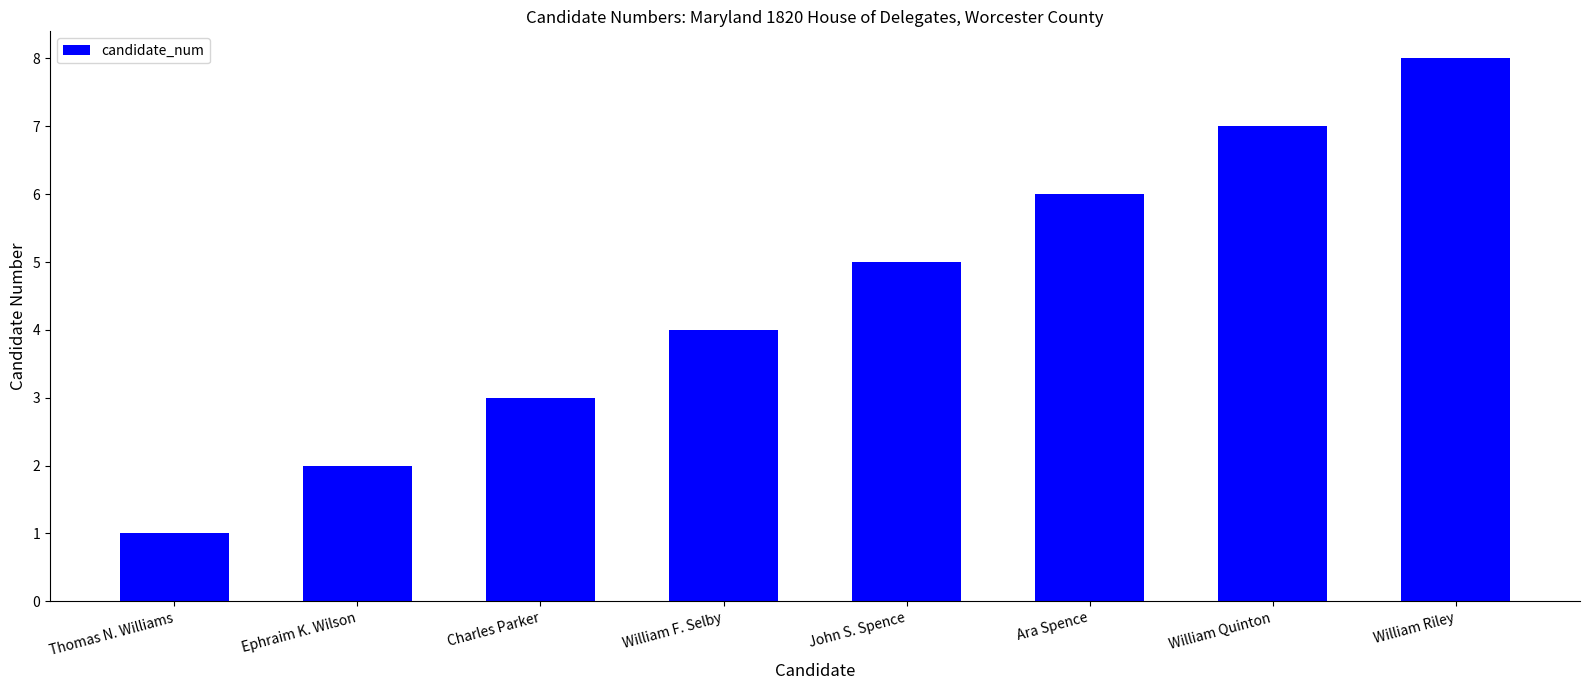

List the labels in order of value, smallest first.

Thomas N. Williams, Ephraim K. Wilson, Charles Parker, William F. Selby, John S. Spence, Ara Spence, William Quinton, William Riley